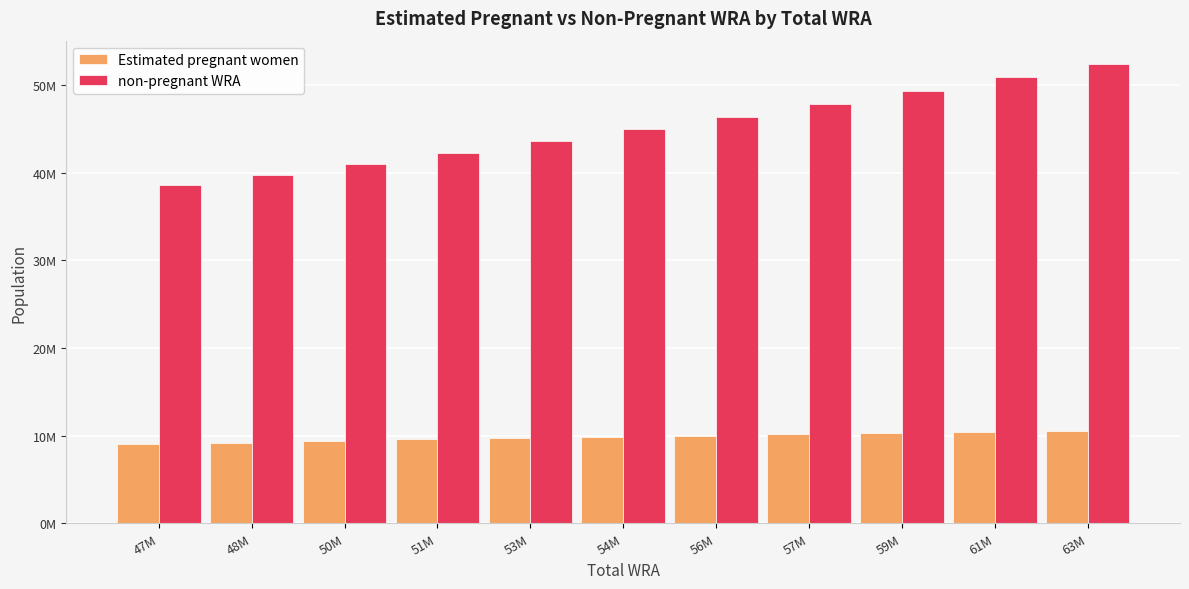

Reading left to right, list all the values displayed in this chart.

Estimated pregnant women: 9043667.6	9216965.3	9369744.8	9579199.1	9715921.7	9852268.8	10000625.2	10148955.6	10297201.0	10445177.2	10592822.1
non-pregnant WRA: 38539332.4	39725034.7	40969255.2	42200800.9	43559078.3	44970731.2	46363374.8	47816044.4	49317799.0	50858822.8	52432177.9